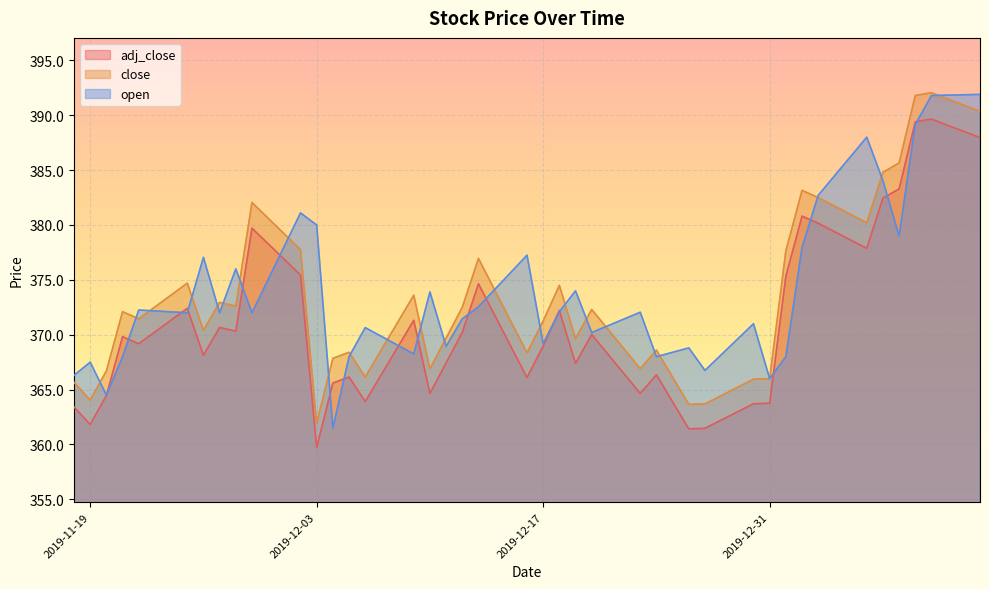

What is the spread (max minus min) of values at 2019-12-16?

11.2